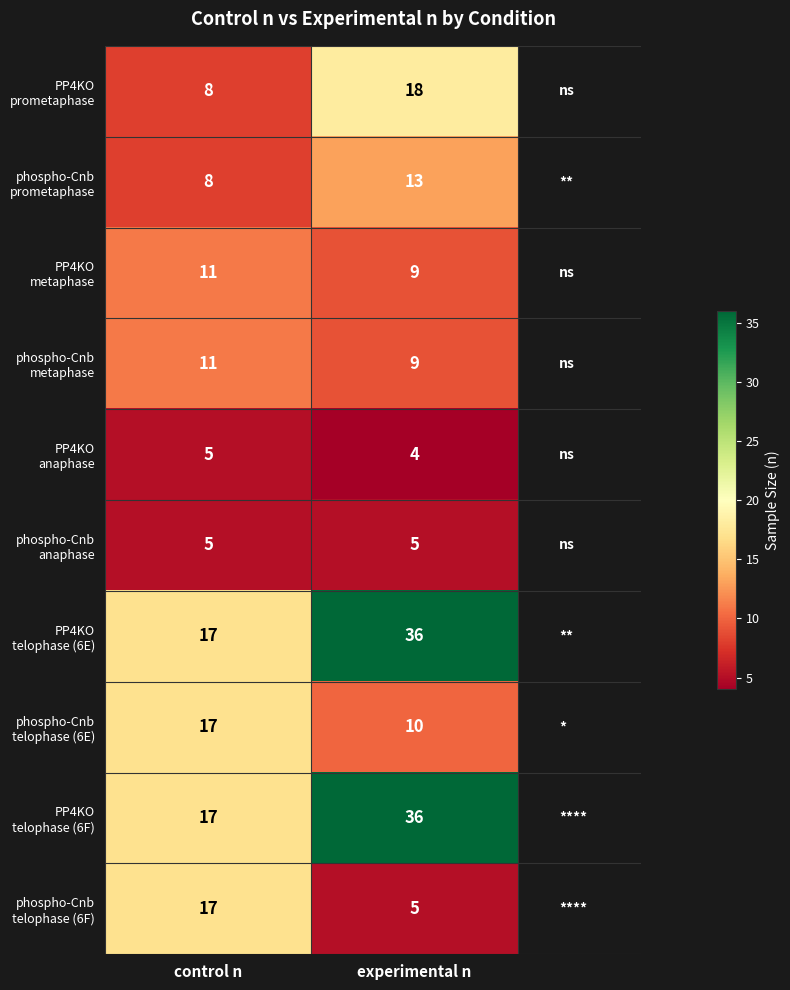

What is the maximum value shown in the chart?

36